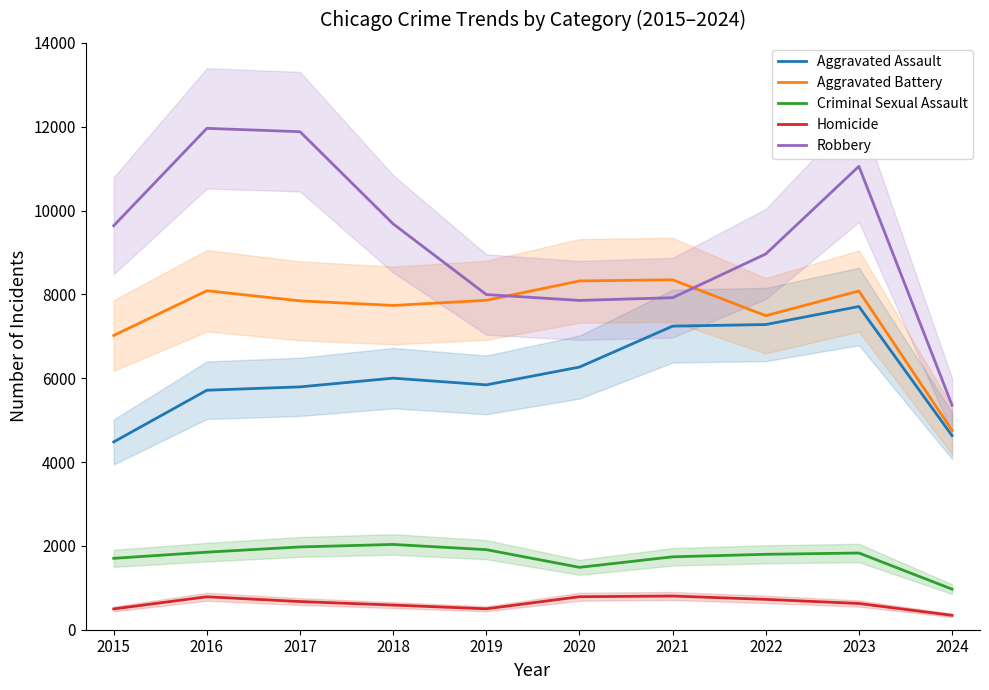

At which category does Criminal Sexual Assault reach its first local valley?

2020